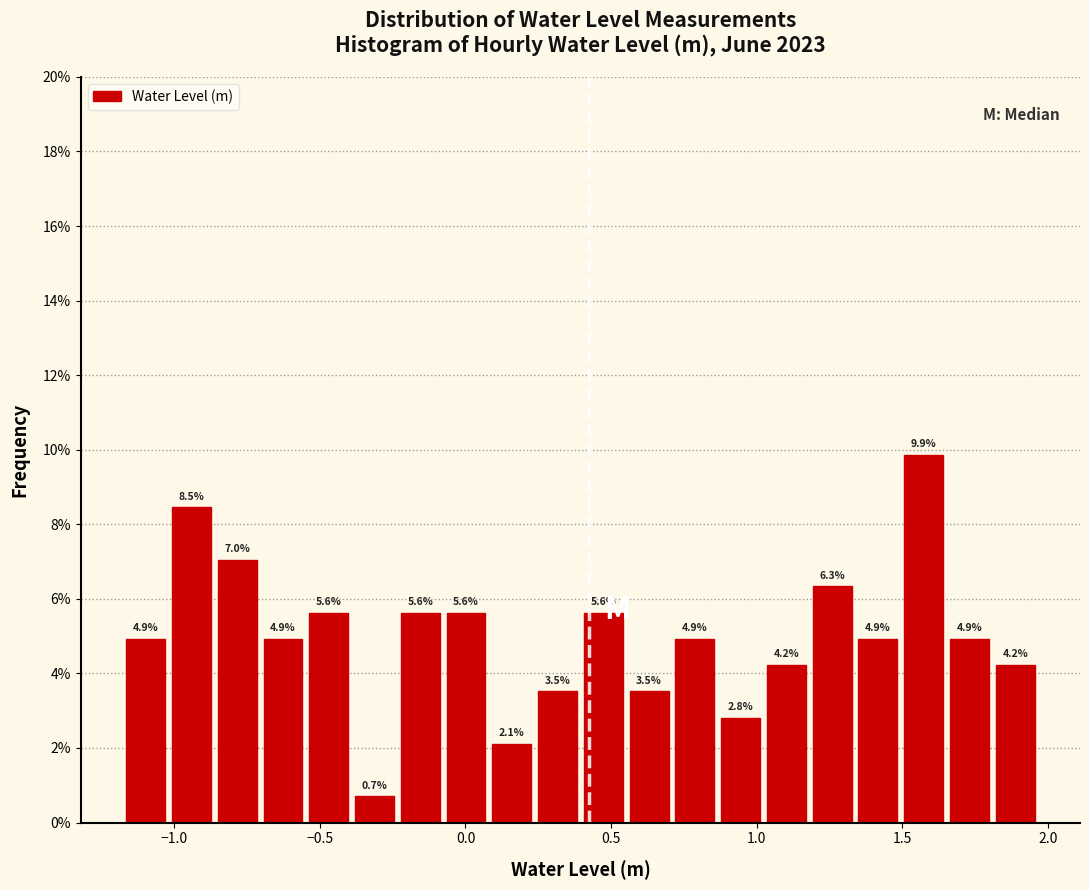

Read against the x-axis, roughly where is the centre of the tallest bar?

1.55